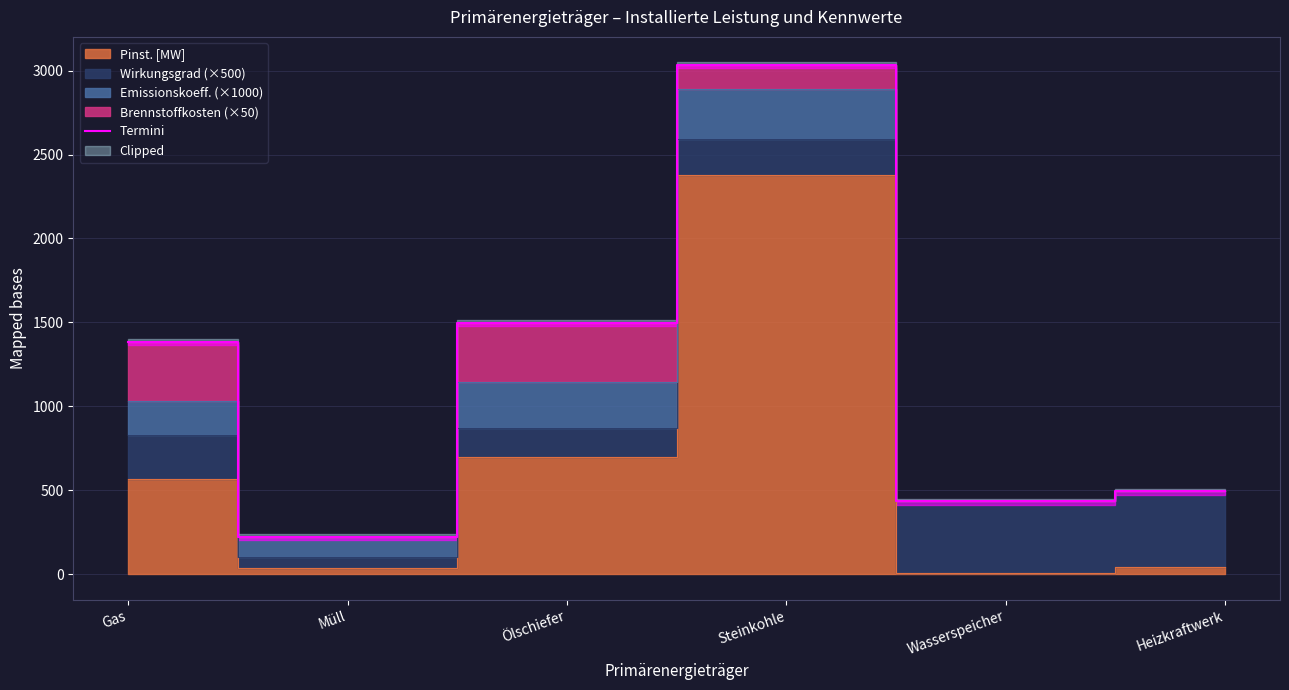

What is the change in value from Gas to Steinkohle?

+1648.0